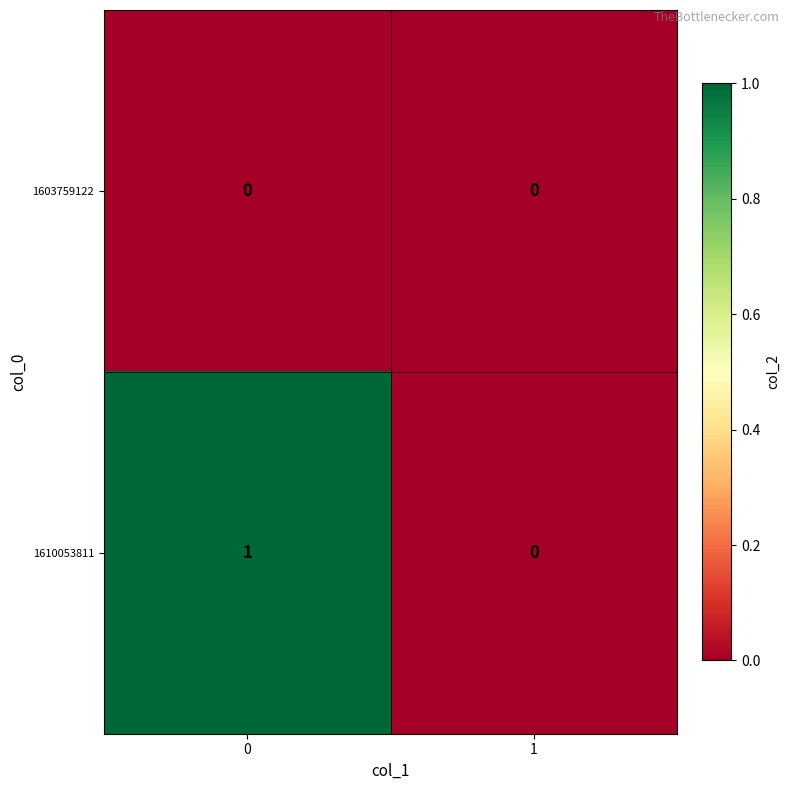

Which series has the largest total across all categories?

1610053811